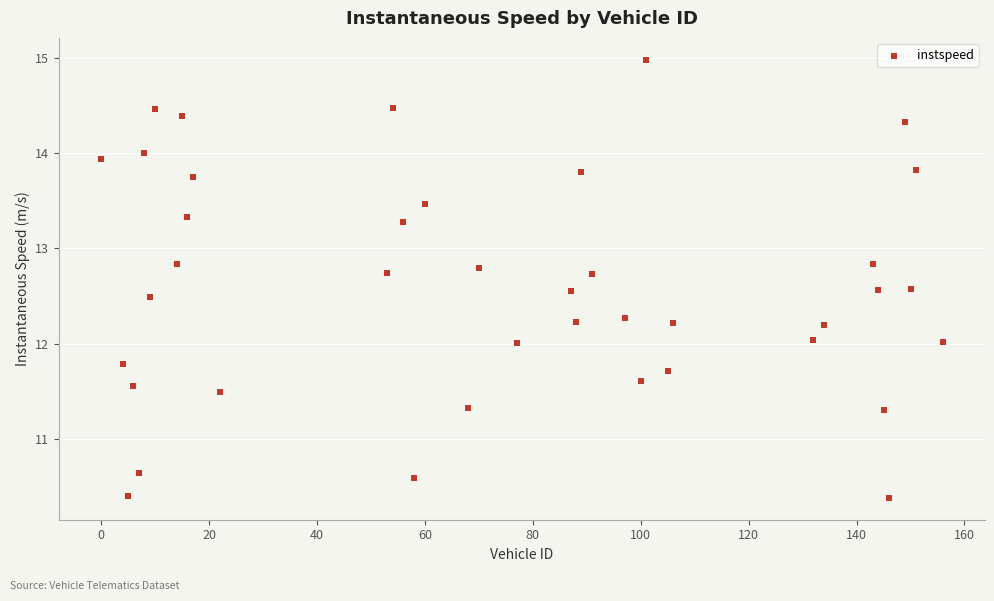

What is the range of X values (max minus min)?

156.0